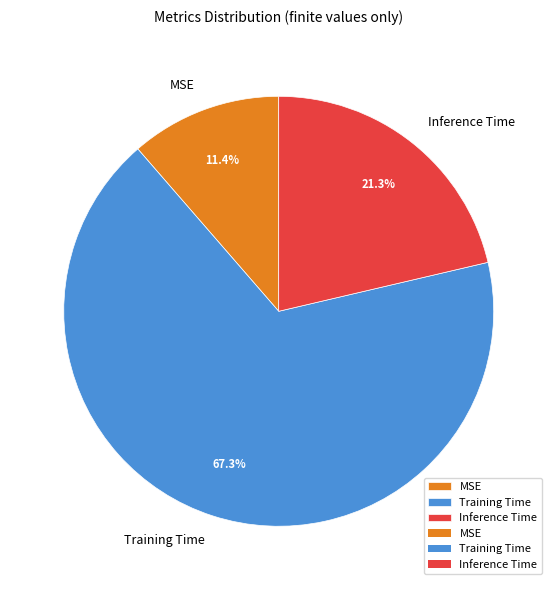

Between Training Time and MSE, which is larger?

Training Time